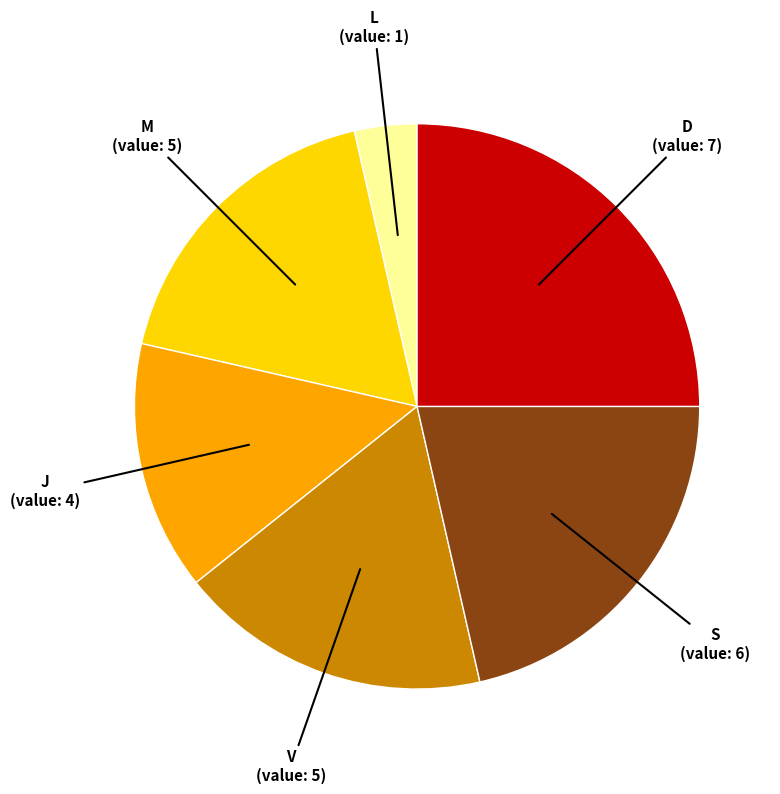

Which has a higher value, M or D?

D